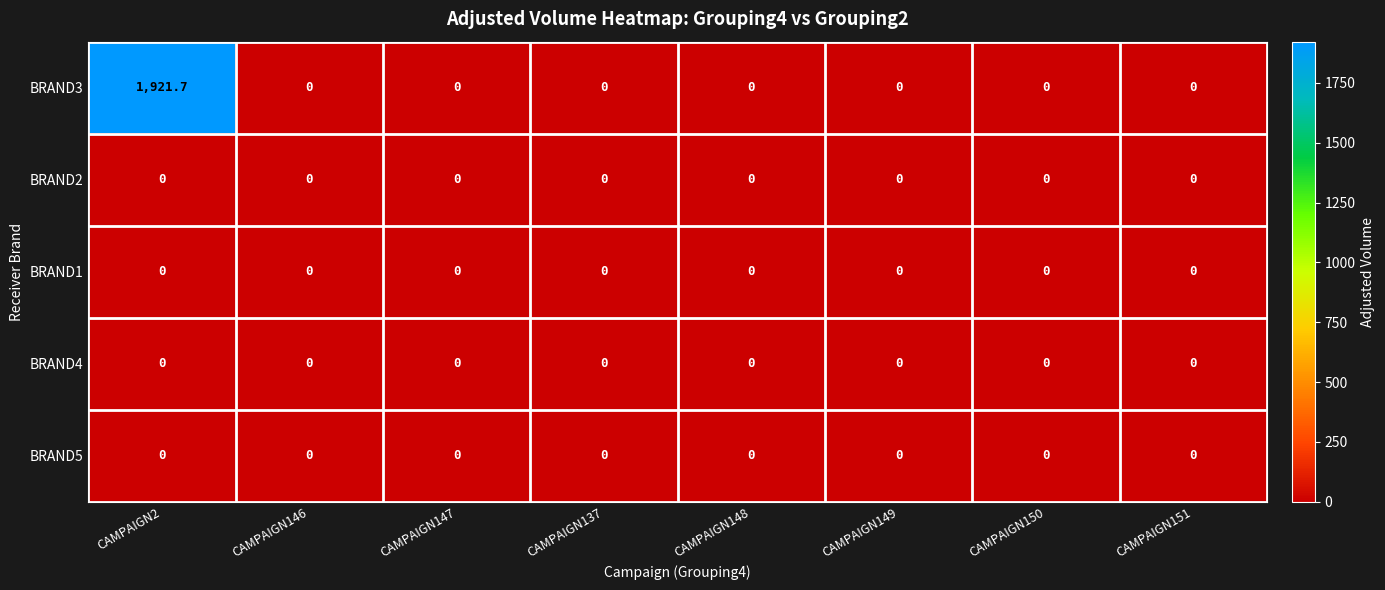

At which label does BRAND3 reach its peak?

CAMPAIGN2